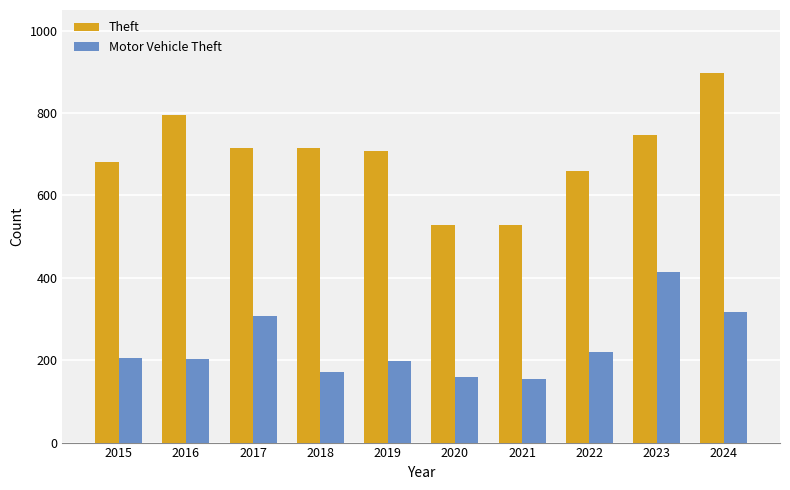

True or false: Motor Vehicle Theft has a value of 155 at 2021.

True